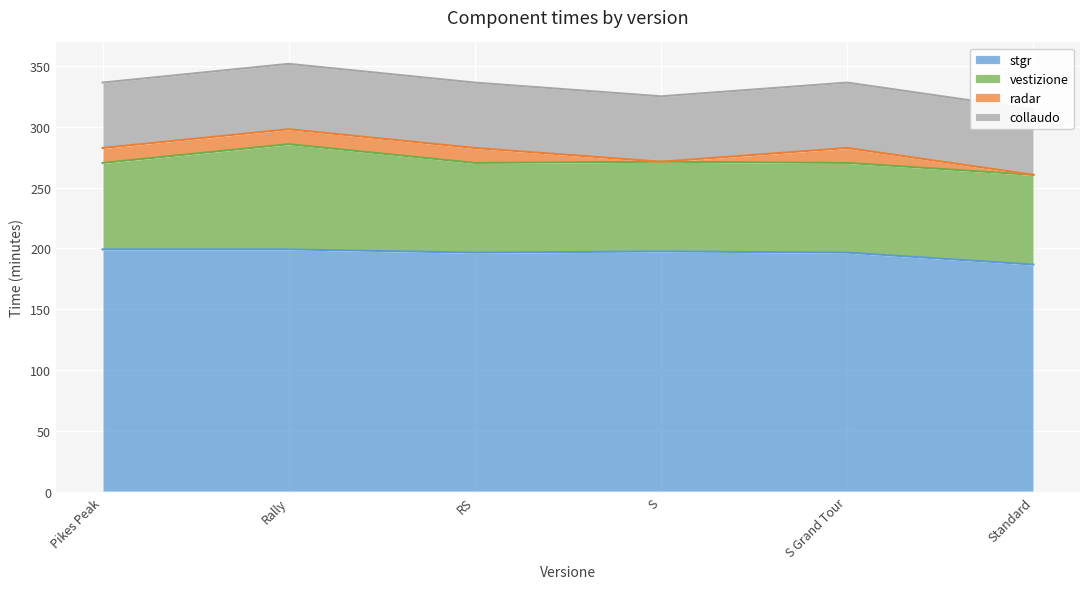

The value of vestizione at S Grand Tour is 73.8. True or false?

True